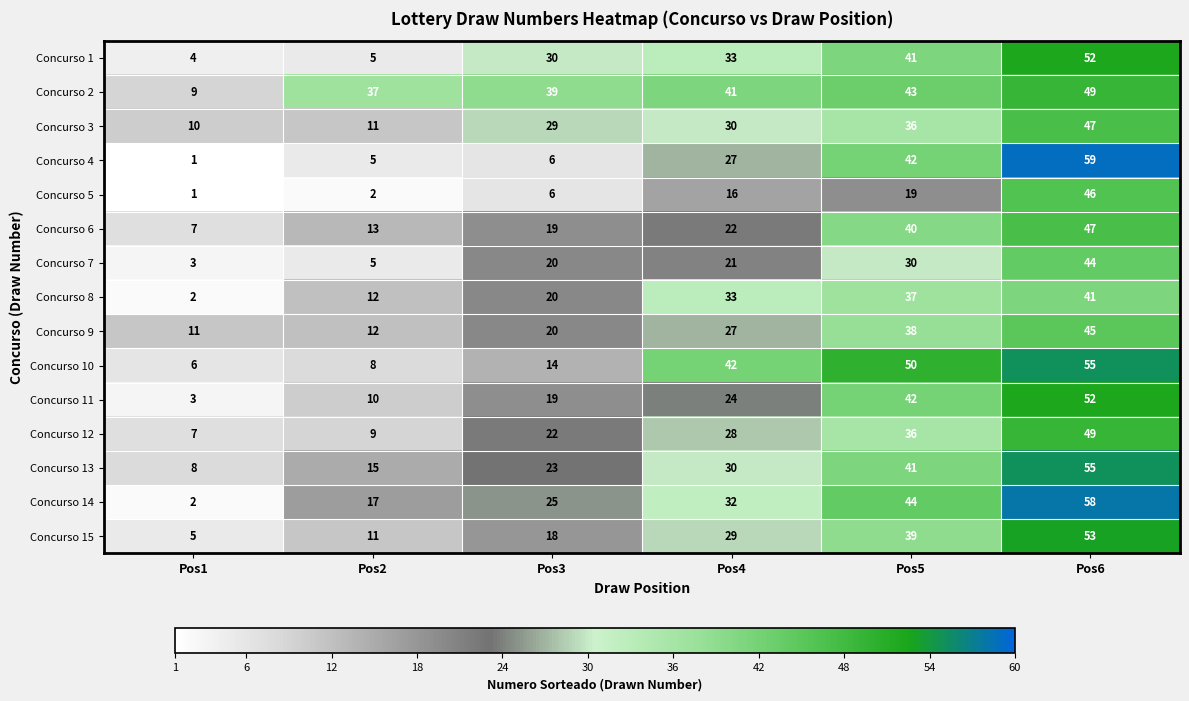

Which series has the largest total across all categories?

Concurso 2